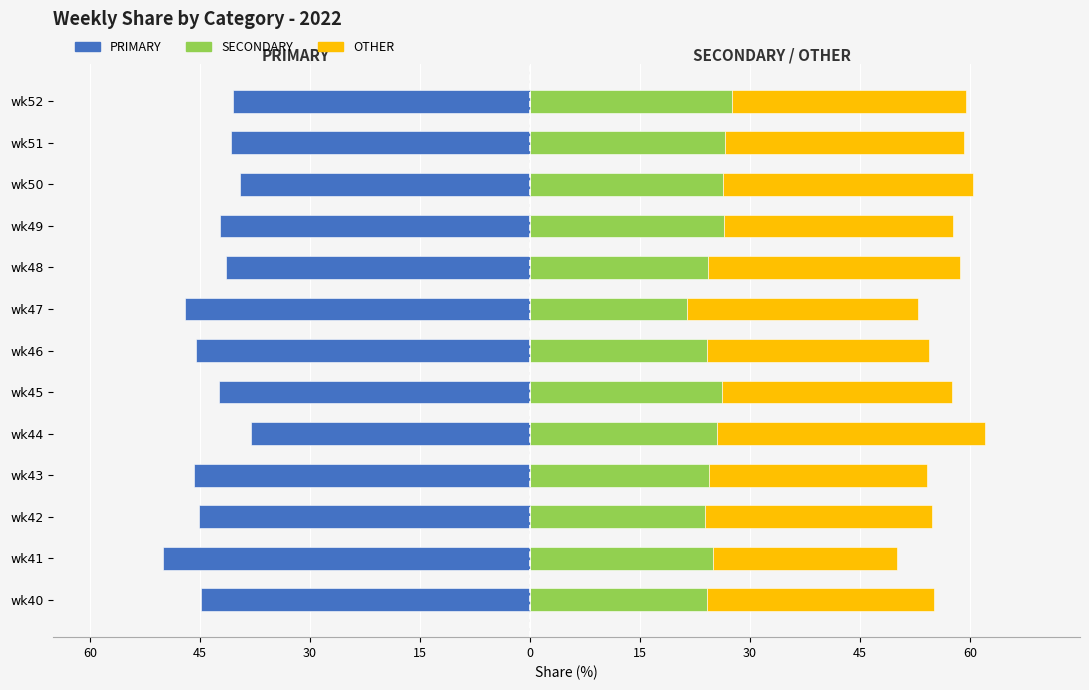

Reading left to right, what are all the values shown in this chart?

PRIMARY: -44.9	-50.0	-45.2	-45.8	-38.0	-42.5	-45.5	-47.1	-41.4	-42.2	-39.5	-40.8	-40.5
SECONDARY: 24.2	25.0	23.9	24.5	25.6	26.2	24.1	21.4	24.2	26.4	26.4	26.5	27.5
OTHER: 30.9	25.0	31.0	29.7	36.4	31.4	30.4	31.5	34.3	31.3	34.1	32.7	31.9